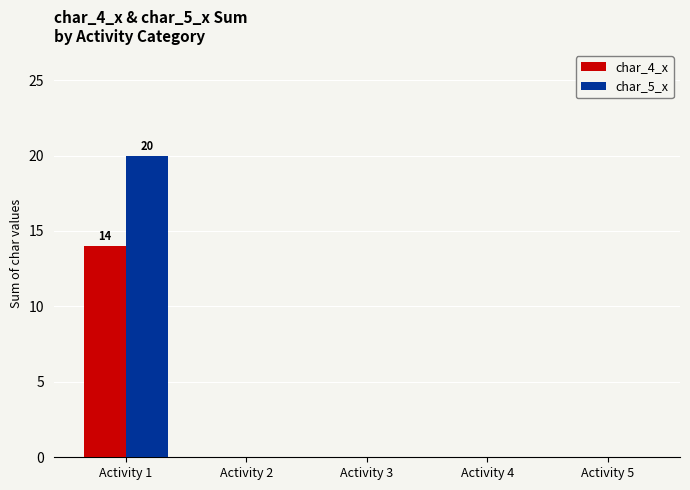

Which series has the largest total across all categories?

char_5_x